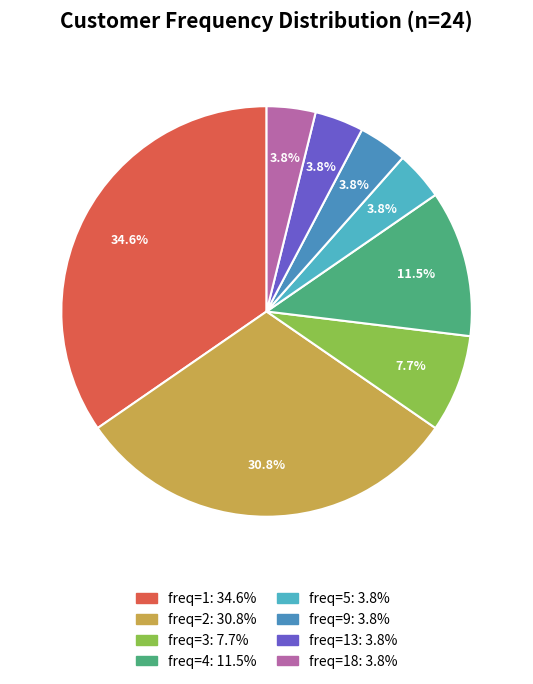

Does any single category account for the majority?

No